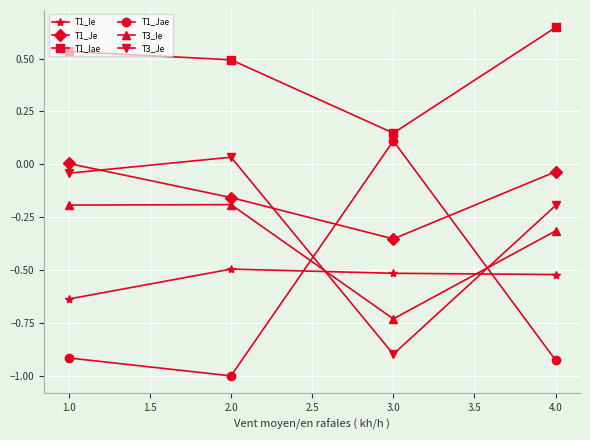

Which label corresponds to the largest value in the chart?

4.0